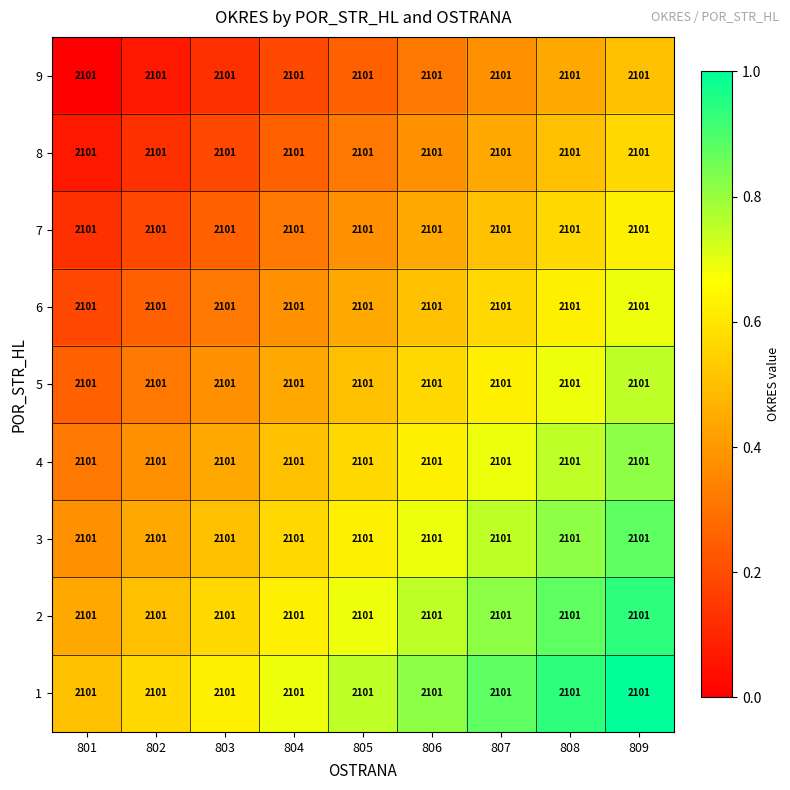

What is the total value across all series at 802?

2.8